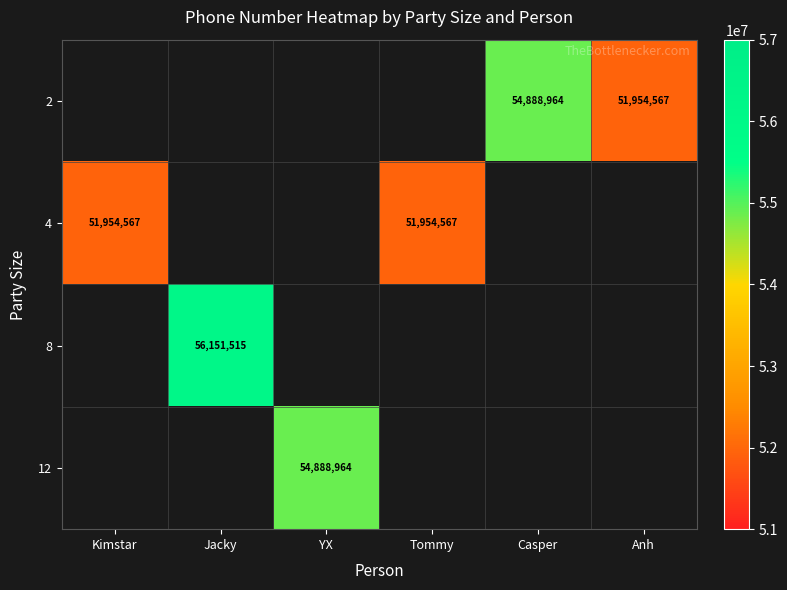

The 4 series shows 80818475 at Tommy. True or false?

False